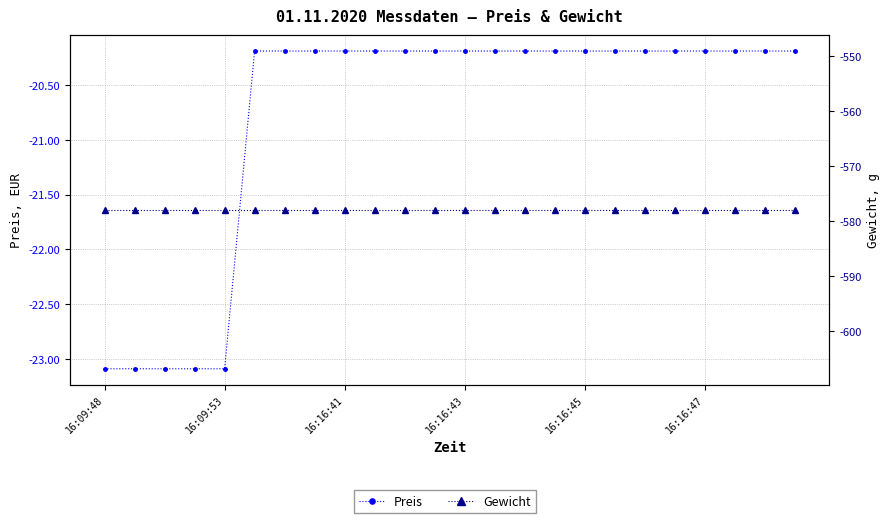

Rank the series at 16:09:53 from highest to lowest value.

Preis, Gewicht